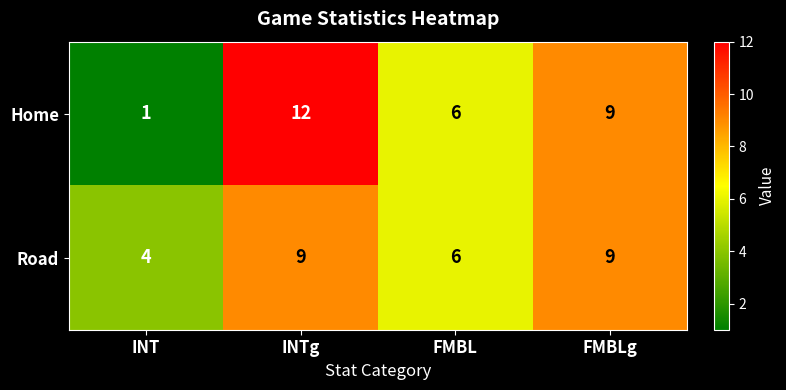

What is the approximate value of Home at FMBLg, to the nearest 5?

10